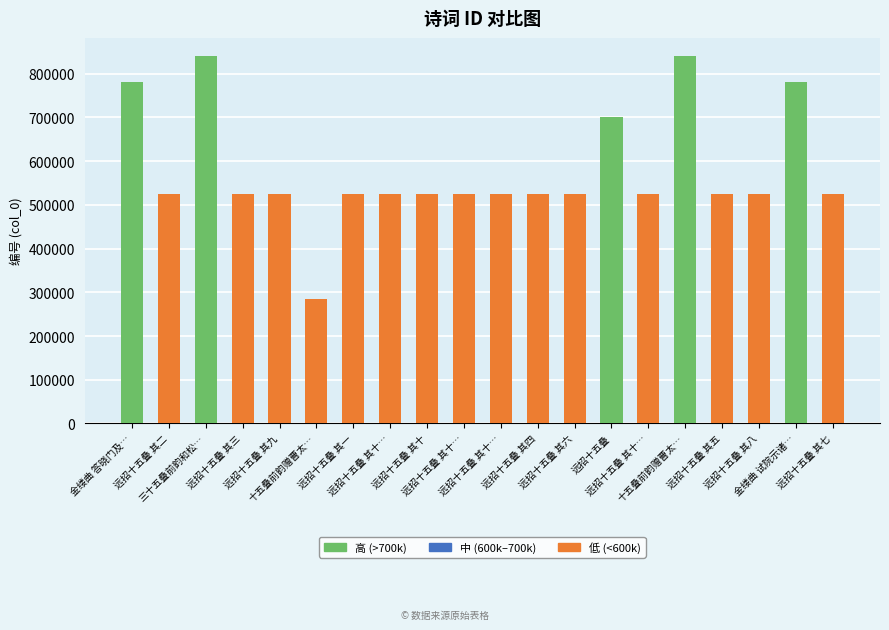

Which label corresponds to the smallest value in the chart?

十五叠前韵赠曹太…